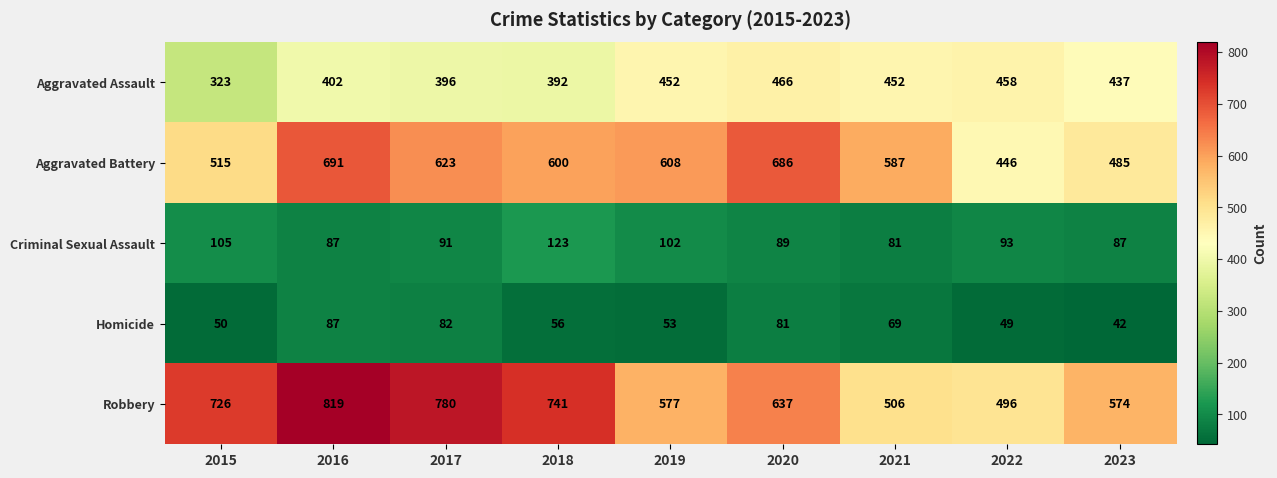

List the series in order of their peak value, lowest first.

Homicide, Criminal Sexual Assault, Aggravated Assault, Aggravated Battery, Robbery